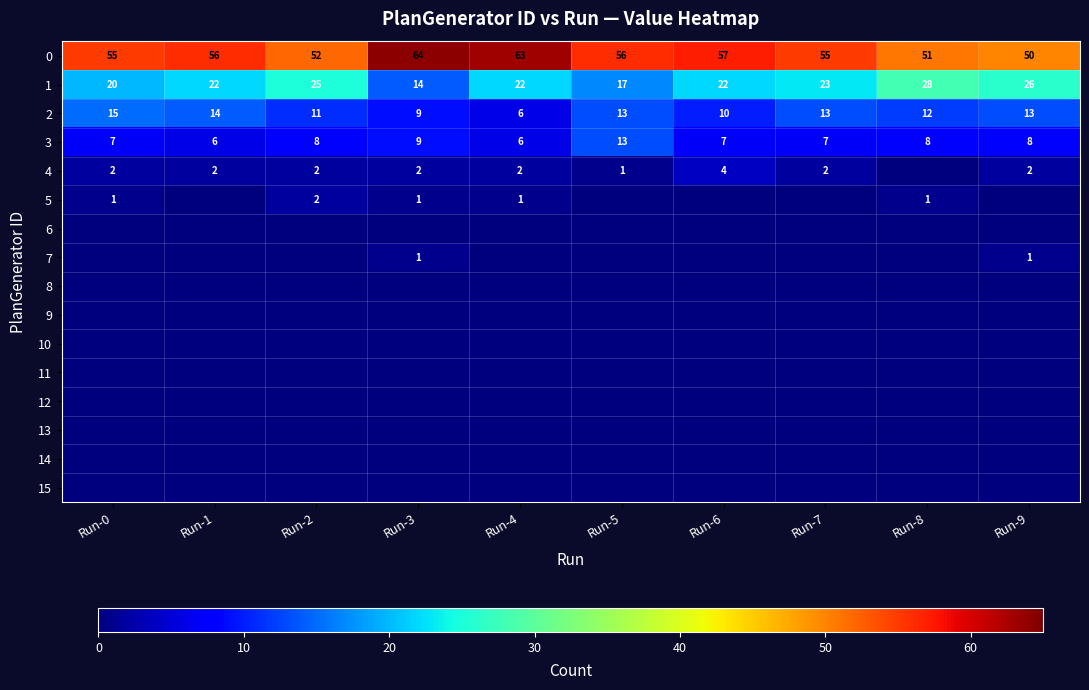

What is the spread (max minus min) of values at Run-9?

50